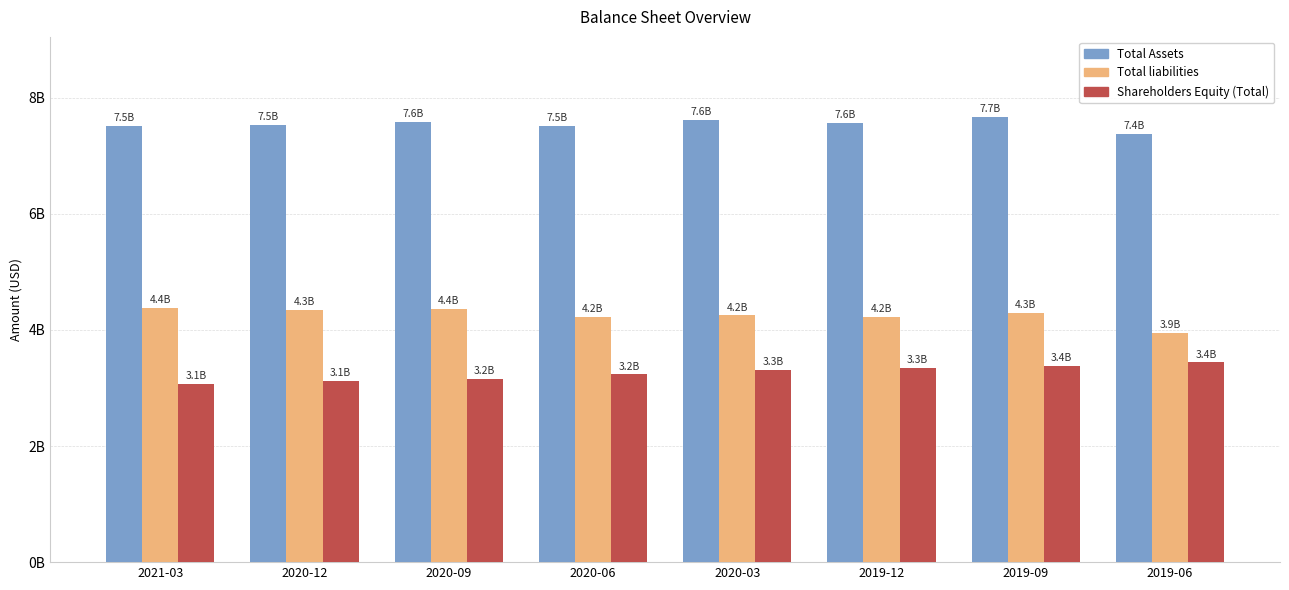

What are all the series names shown in the legend?

Total Assets, Total liabilities, Shareholders Equity (Total)